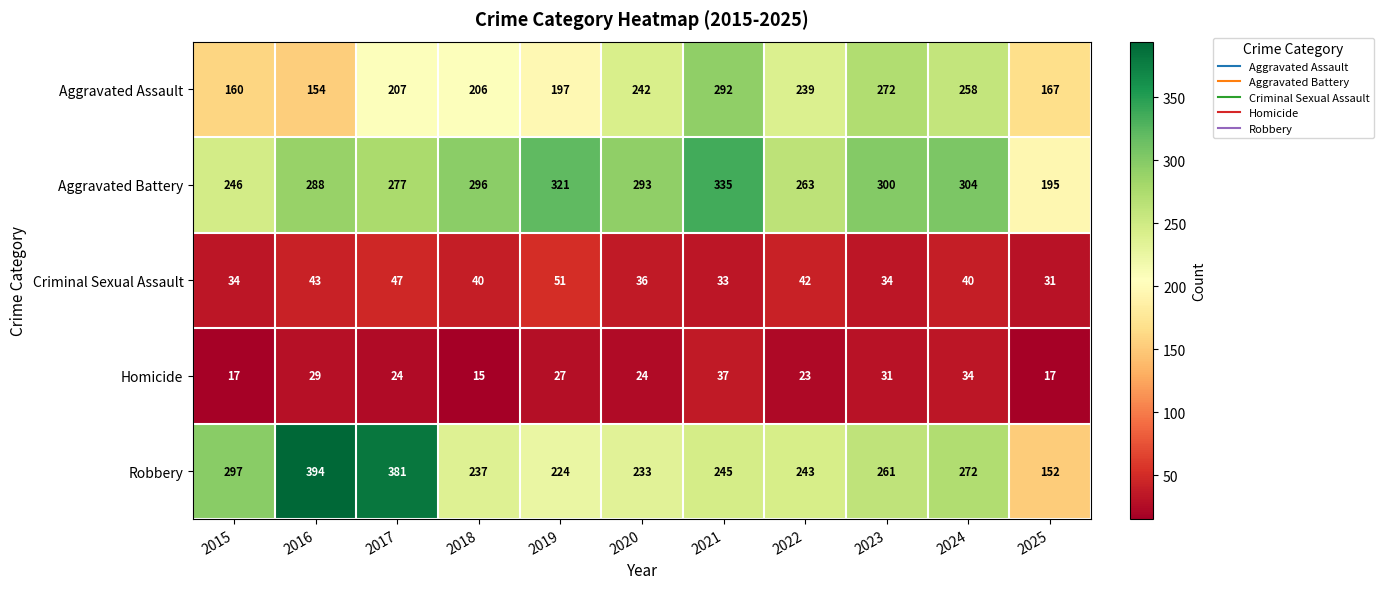

How many values in the Aggravated Battery series are below 293?

5